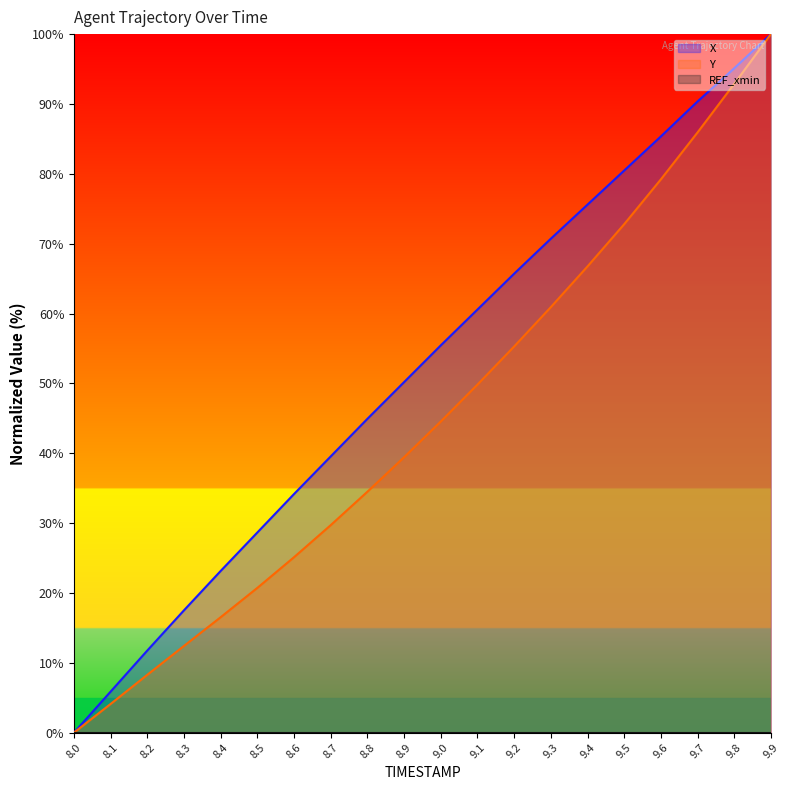

What is the value of the Y point at the 15th from the left?

66.7